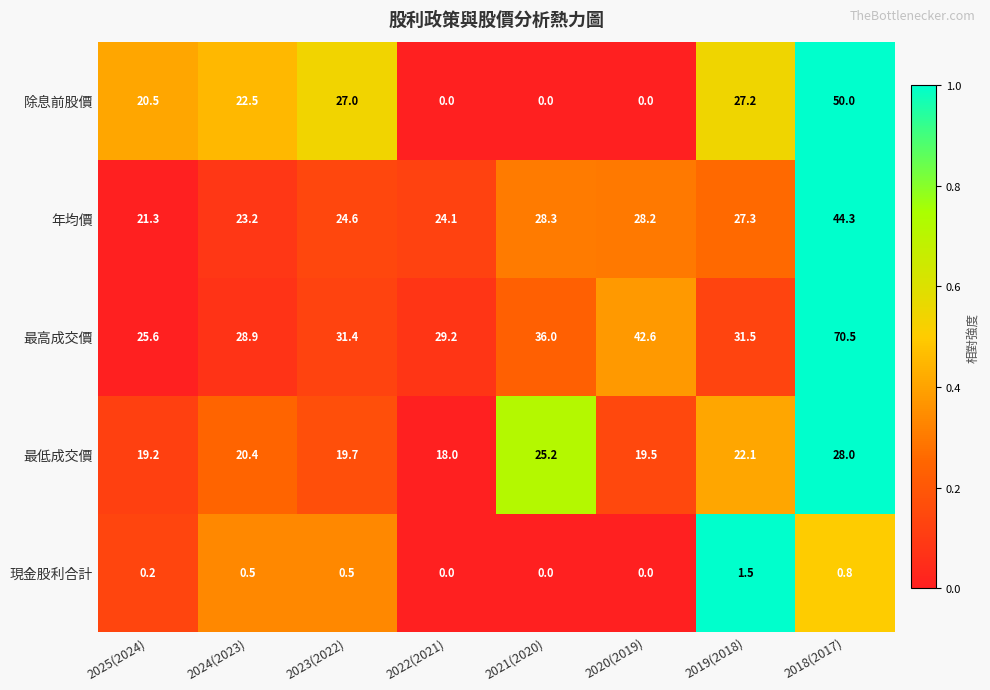

What is the difference between the 除息前股價 values at 2018(2017) and 2019(2018)?

22.8